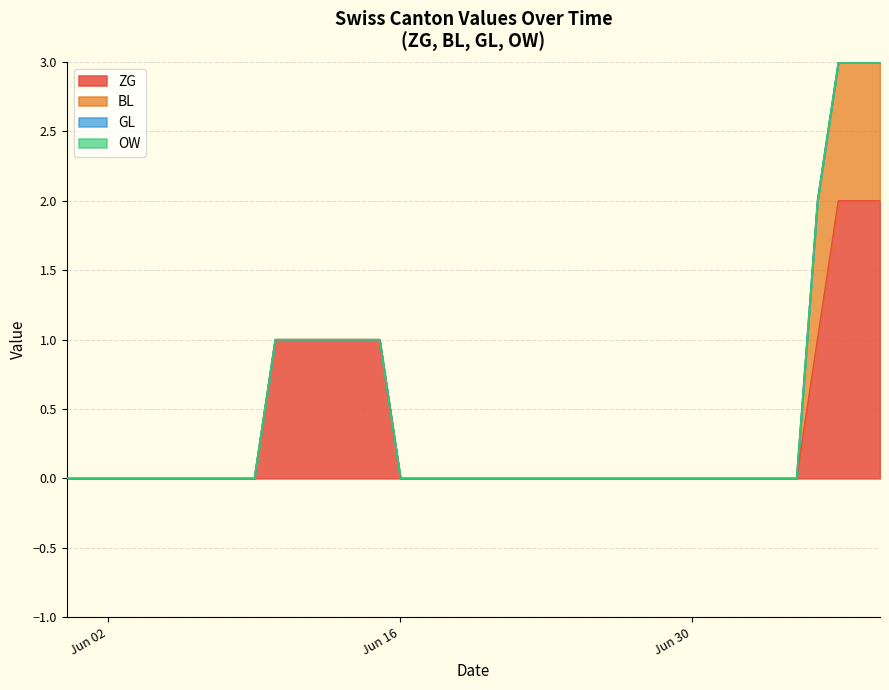

The BL series shows 0 at 2020-06-01. True or false?

False